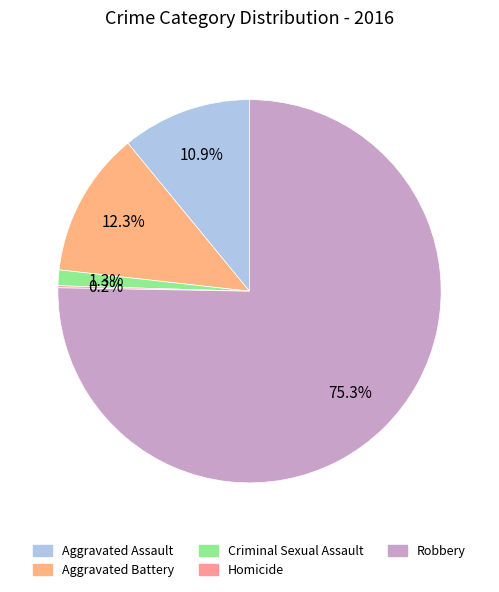

To the nearest percent, what is the average slice percentage?

20%